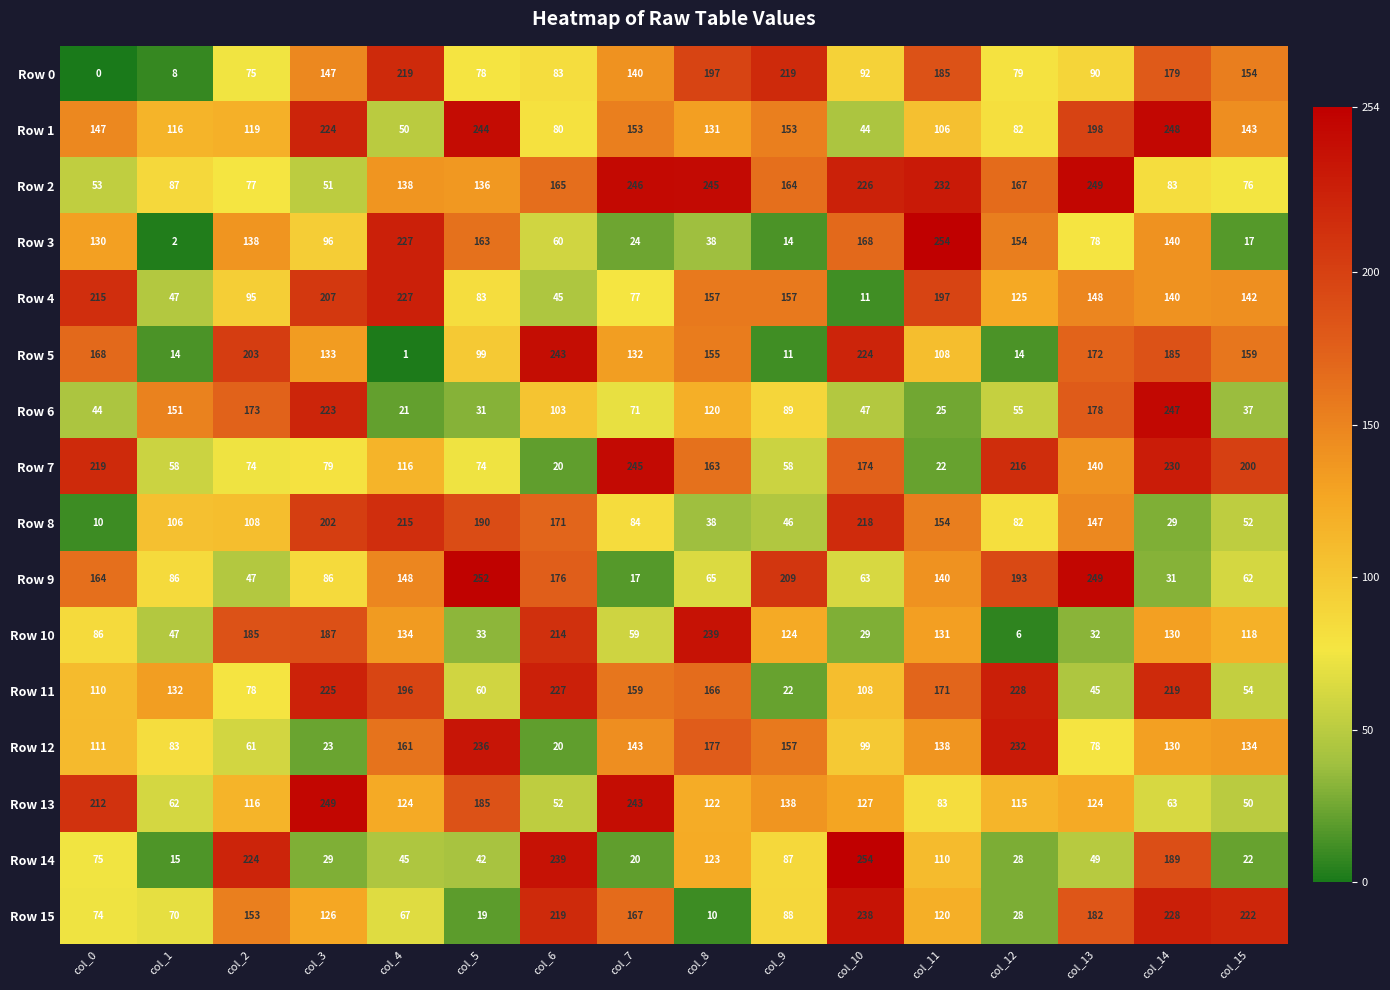

True or false: Row 5 has a value of 172 at col_13.

True